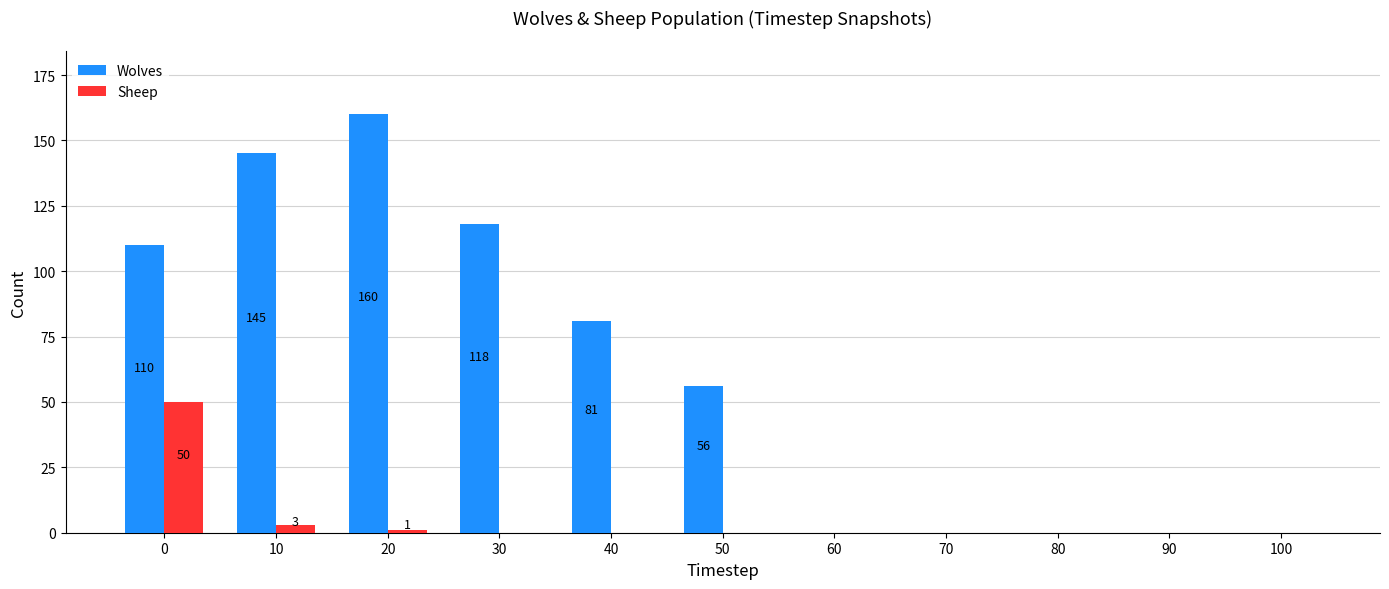

Where is Wolves nearest to the value 80?

40